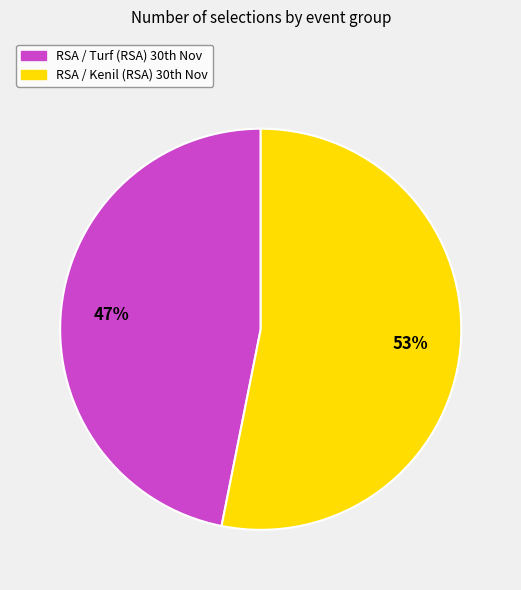

To the nearest percent, what is the average slice percentage?

50%